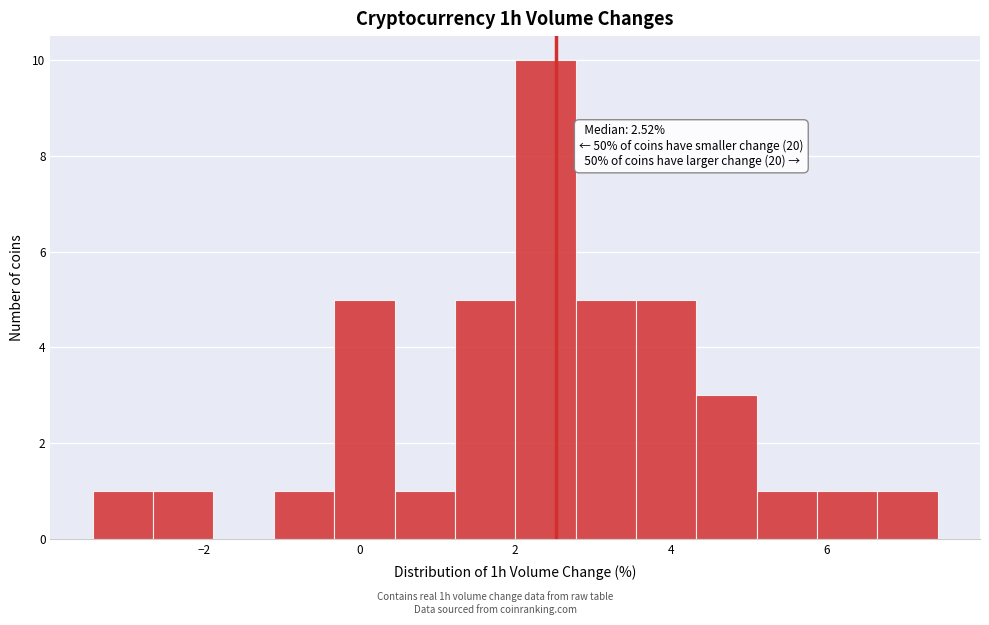

Around what value on the x-axis is the tallest bar? Give the approximate position of its centre, as read against the axis.

2.4